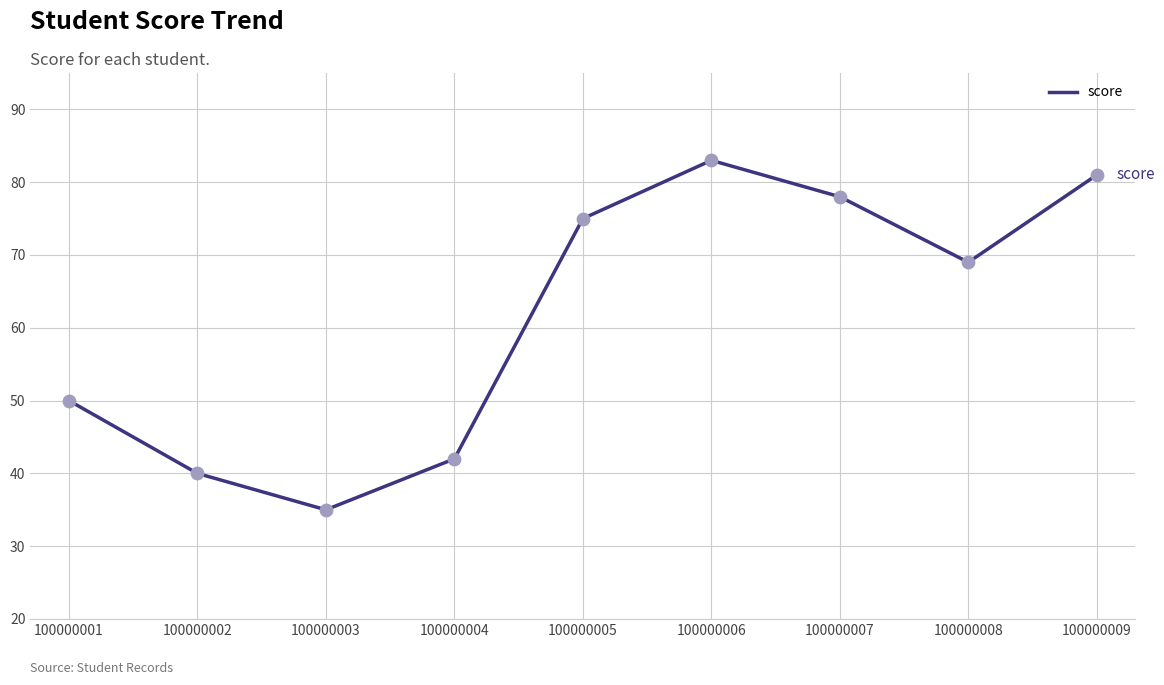

What is the change in value from 100000001 to 100000005?

+25